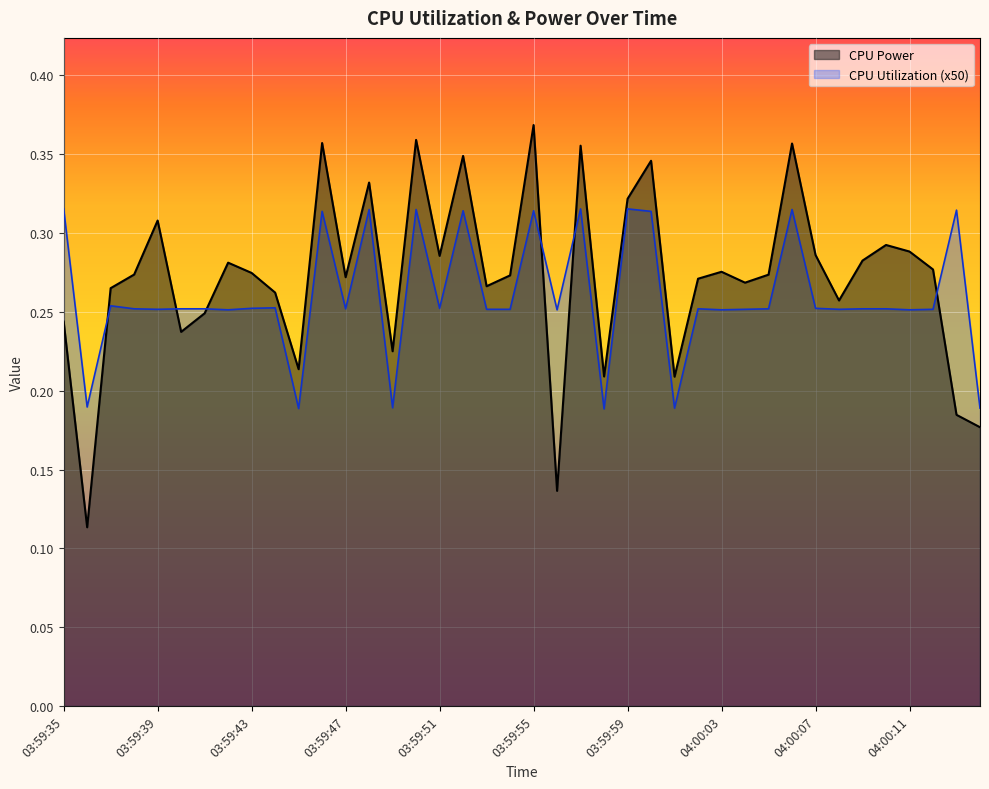

What is the greatest value displayed?

0.4